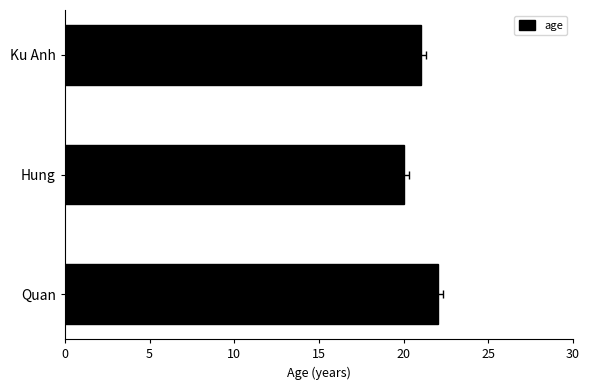

Reading left to right, what are all the values shown in this chart?

22	20	21